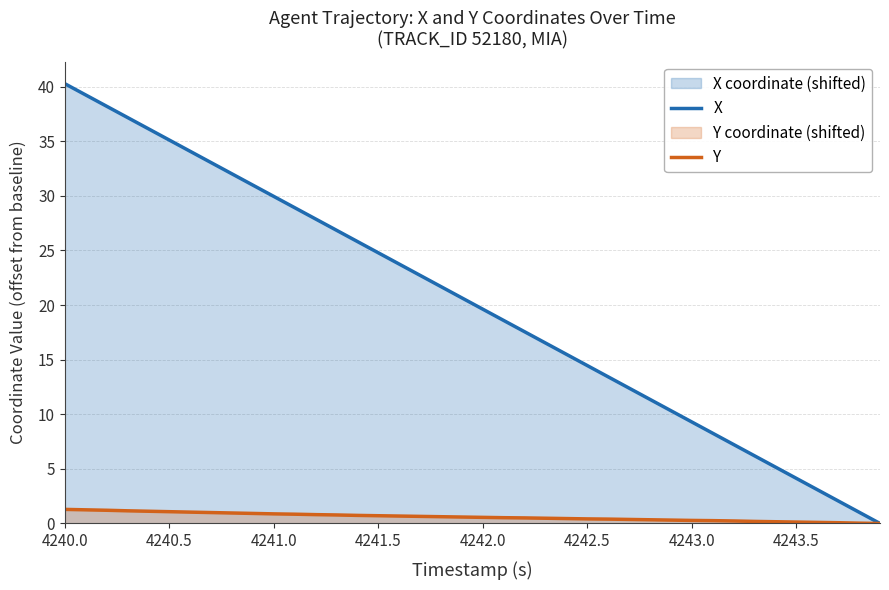

How many values in the X series exceed 20?

20